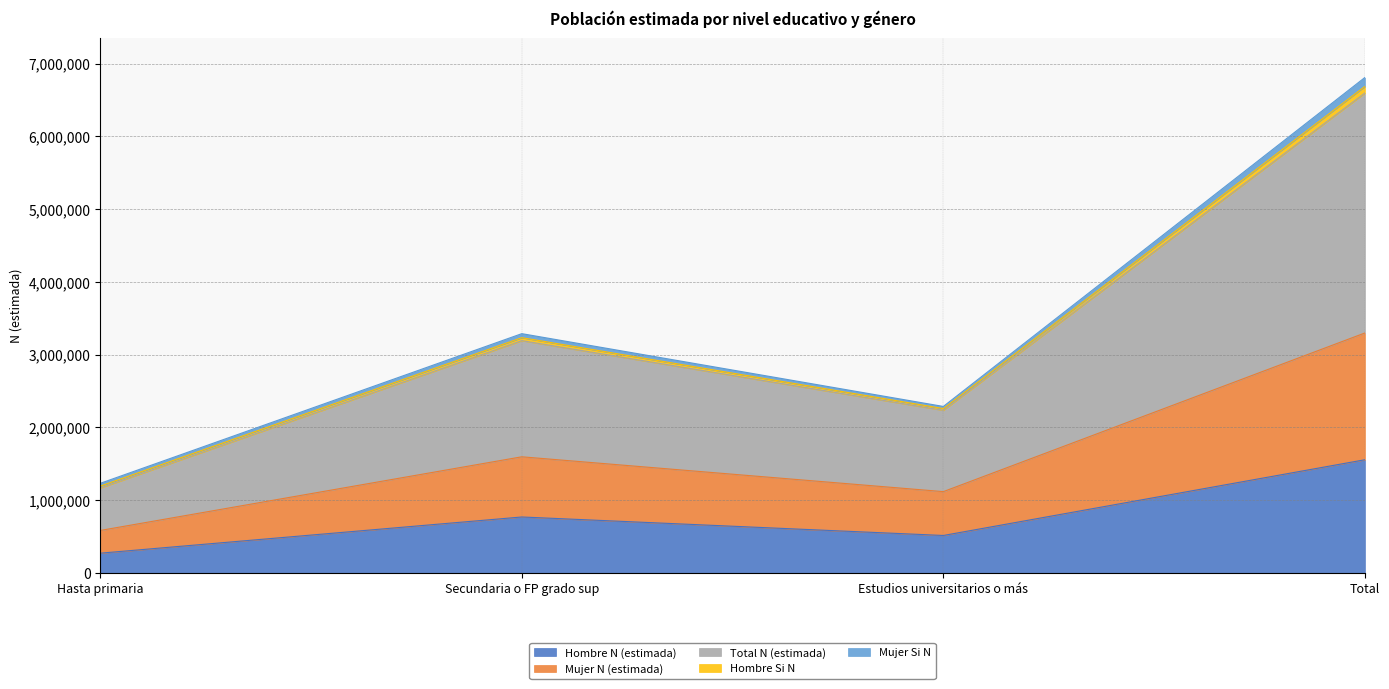

Which series has the widest spread of values?

Total N (estimada)